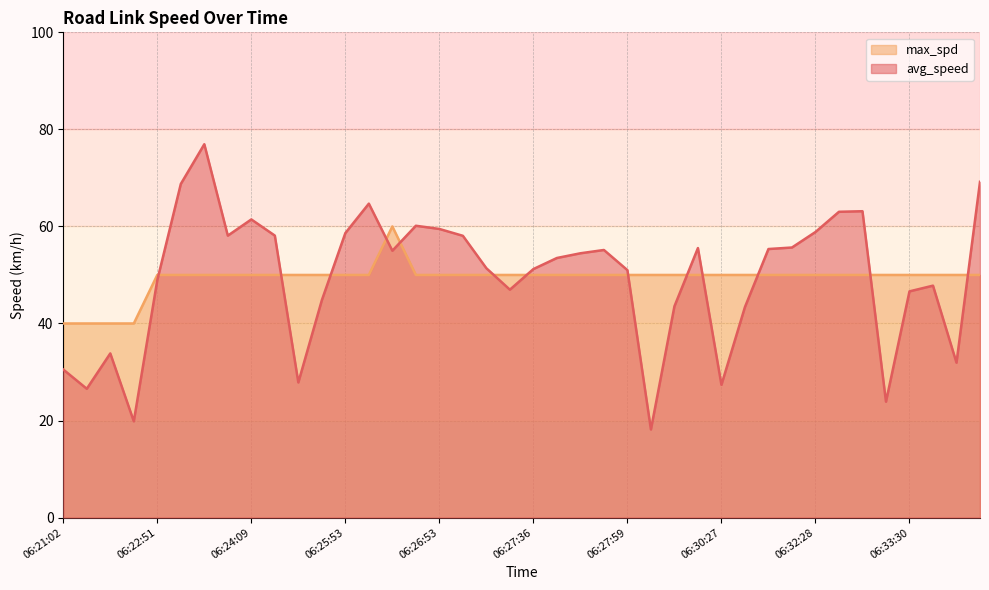

Reading left to right, what are all the values shown in this chart?

avg_speed: 30.5	26.5	33.8	19.8	48.9	68.8	76.9	58.1	61.4	58.1	27.8	44.8	58.6	64.7	55.0	60.1	59.5	58.1	51.4	47.0	51.2	53.5	54.5	55.1	51.0	18.2	43.5	55.5	27.4	43.4	55.3	55.7	58.9	63.0	63.1	23.9	46.6	47.8	31.9	69.2
max_spd: 40.0	40.0	40.0	40.0	50.0	50.0	50.0	50.0	50.0	50.0	50.0	50.0	50.0	50.0	60.0	50.0	50.0	50.0	50.0	50.0	50.0	50.0	50.0	50.0	50.0	50.0	50.0	50.0	50.0	50.0	50.0	50.0	50.0	50.0	50.0	50.0	50.0	50.0	50.0	50.0